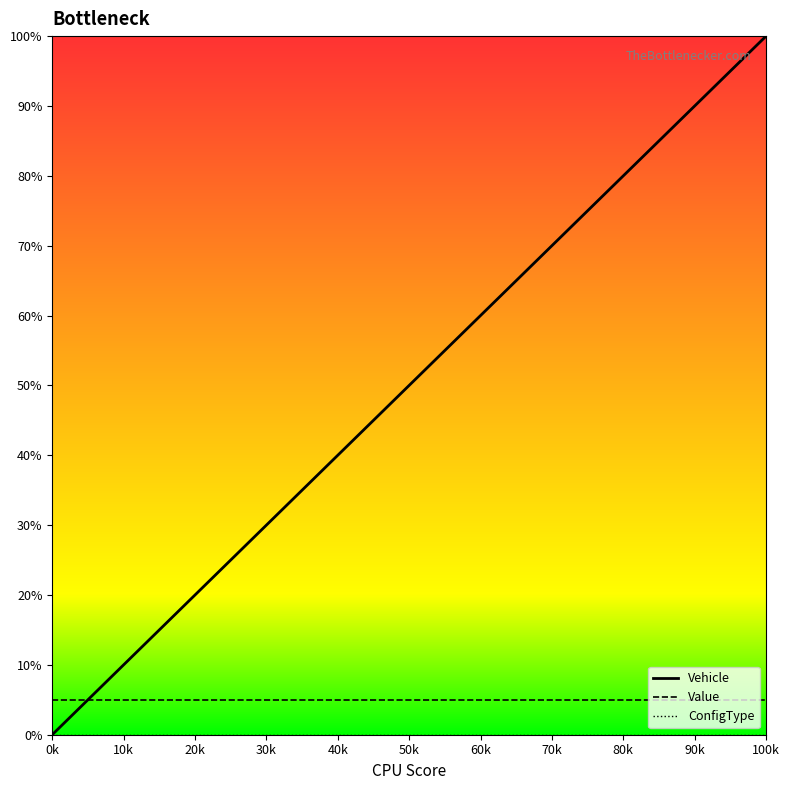

Which series has the largest total across all categories?

Vehicle